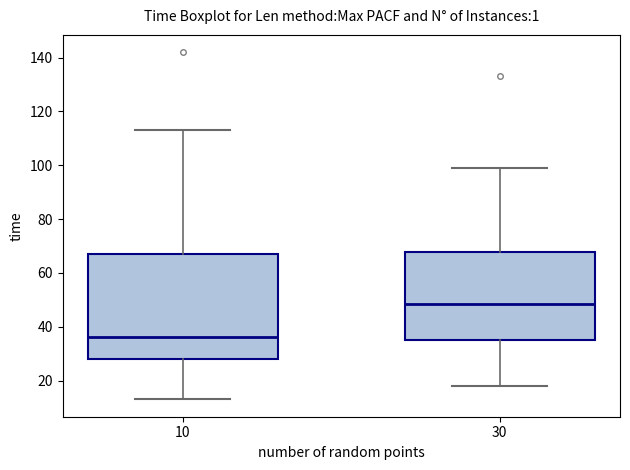

Which box is the tallest, from its lower edge to its upper edge?

10